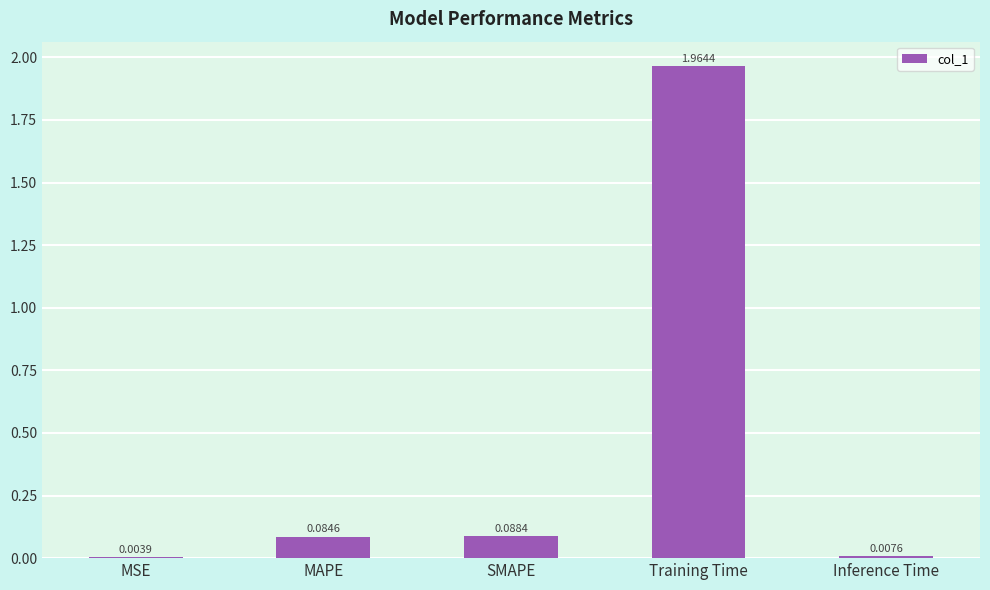

Between MAPE and Training Time, which is larger?

Training Time